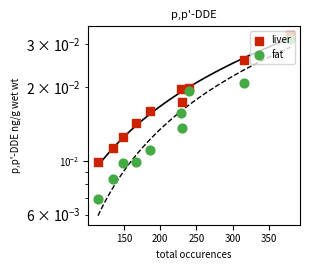

Which series has the largest total across all categories?

liver